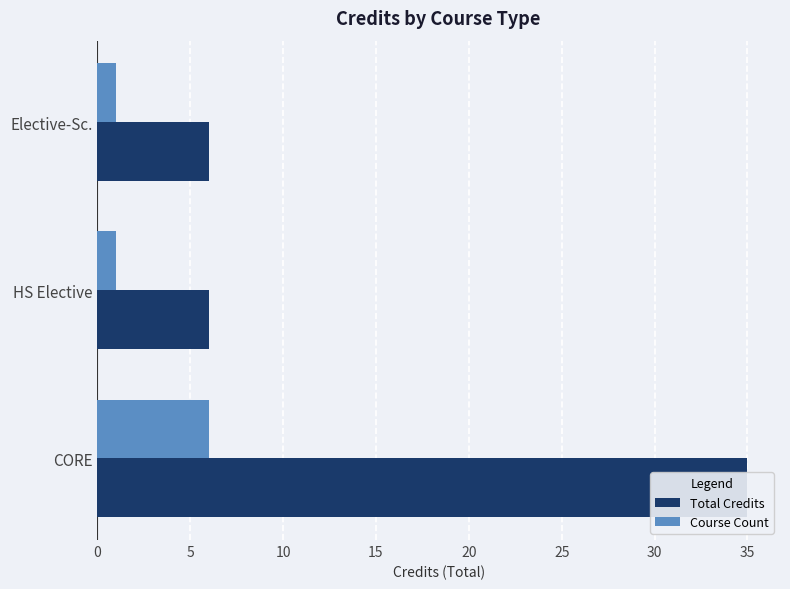

Reading left to right, transcribe all the data shown in this chart.

Total Credits: 35	6	6
Course Count: 6	1	1